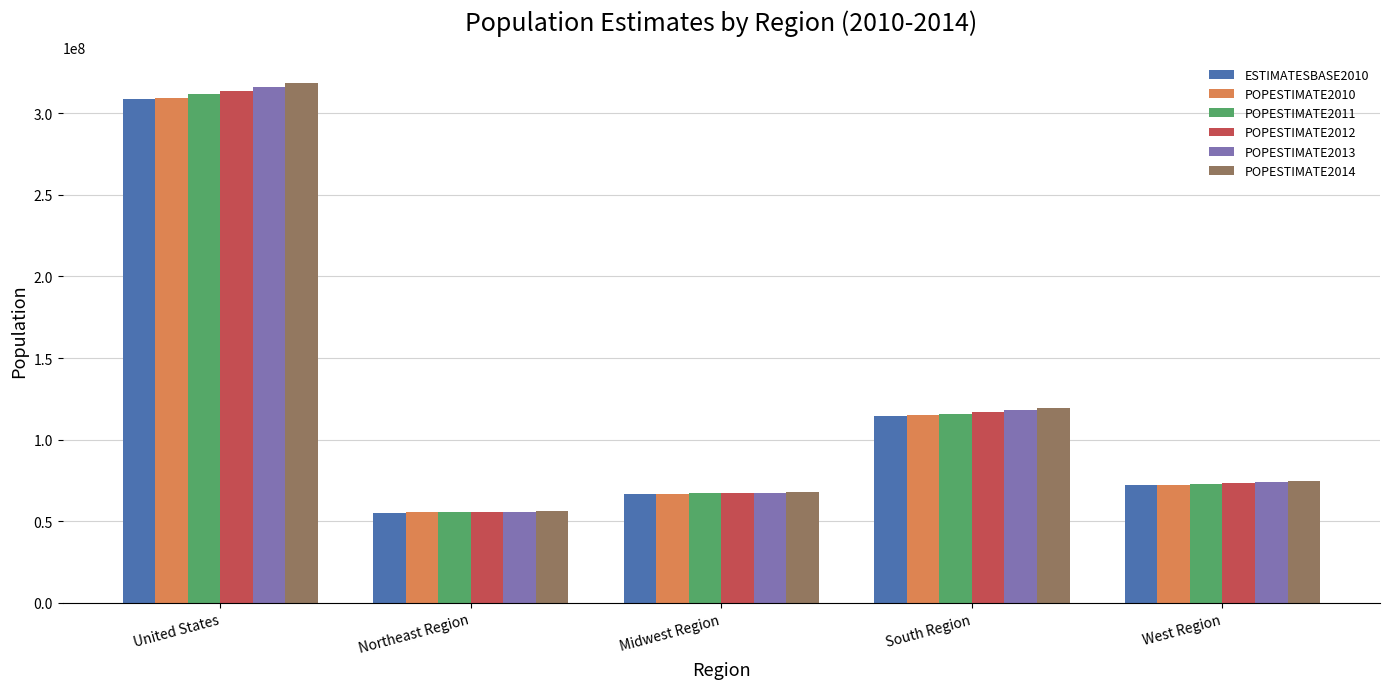

What is the minimum value for POPESTIMATE2012?

55775216